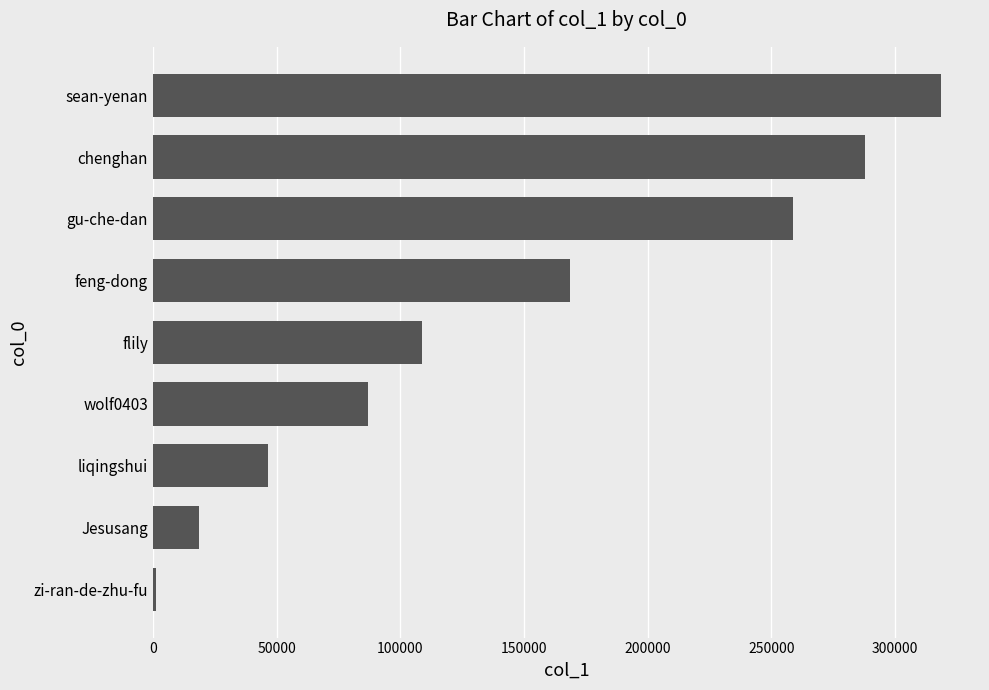

What is the difference between the second highest and second lowest values?

269248